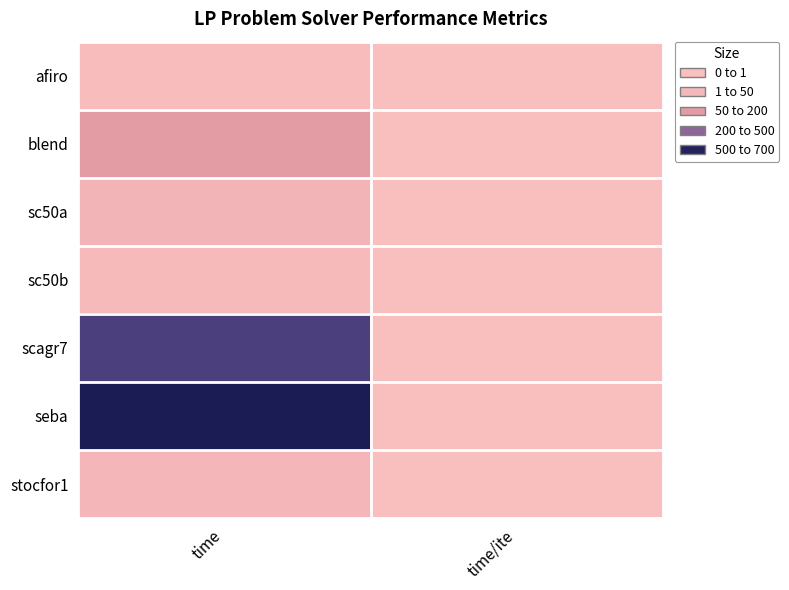

Reading right to left, list all the values displayed in this chart.

afiro: time/ite=0.1	time=10.3
blend: time/ite=0.1	time=121.5
sc50a: time/ite=0.1	time=40.0
sc50b: time/ite=0.1	time=16.9
scagr7: time/ite=0.1	time=478.0
seba: time/ite=1.7	time=628.8
stocfor1: time/ite=0.1	time=30.6